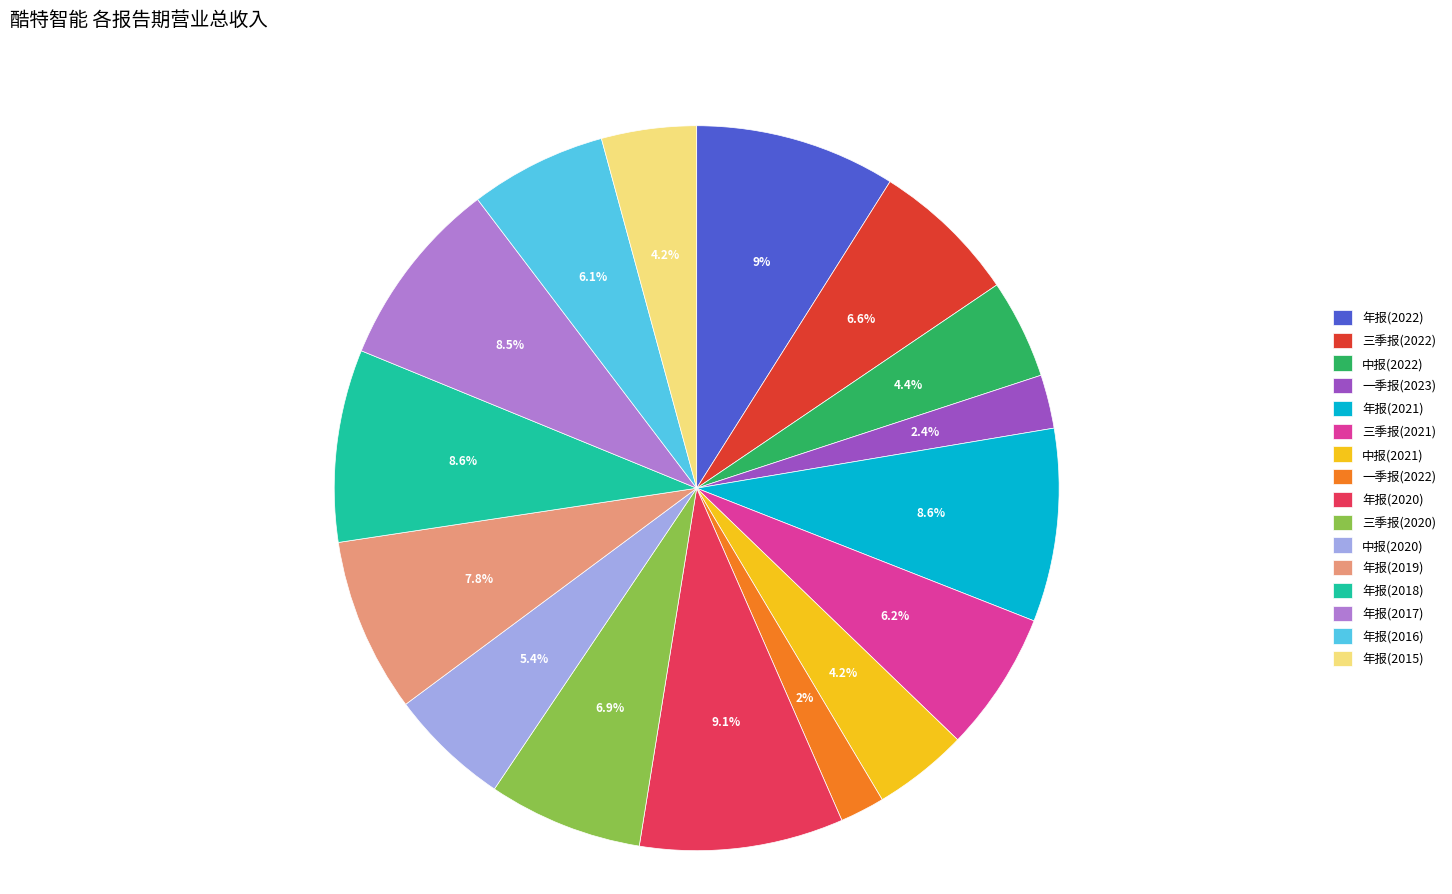

What percentage is the 中报(2022) slice, to the nearest percent?

4%